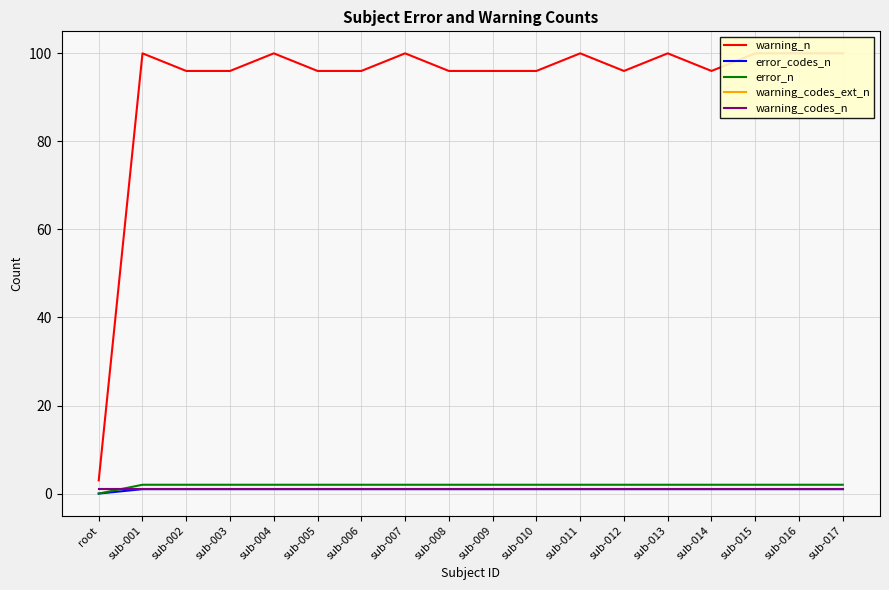

What is the label of the 13th point from the left?

sub-012